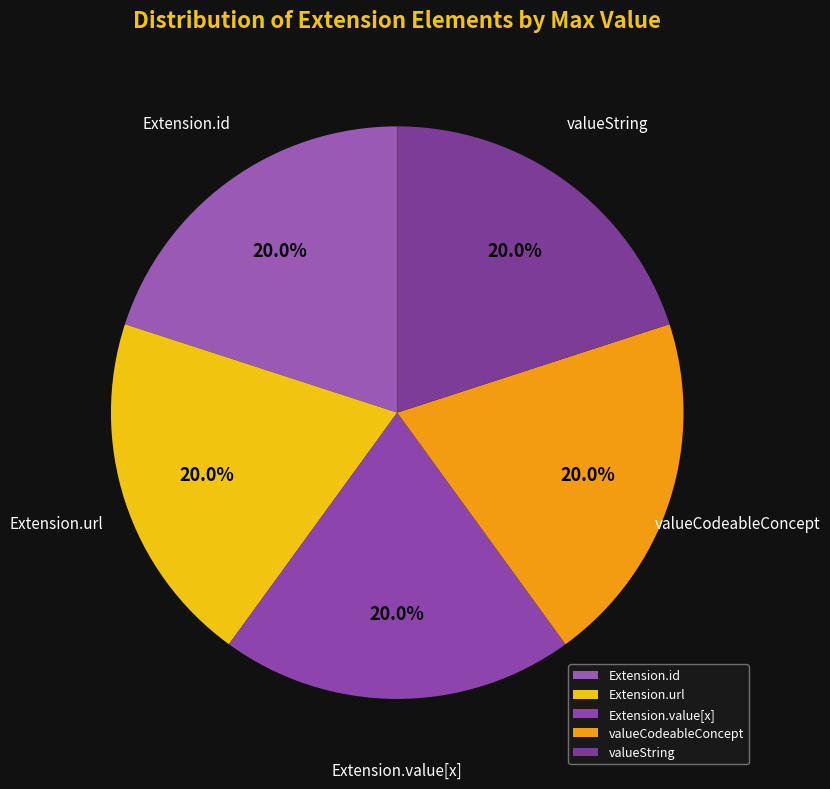

Does Extension.url account for over 50% of the chart?

No